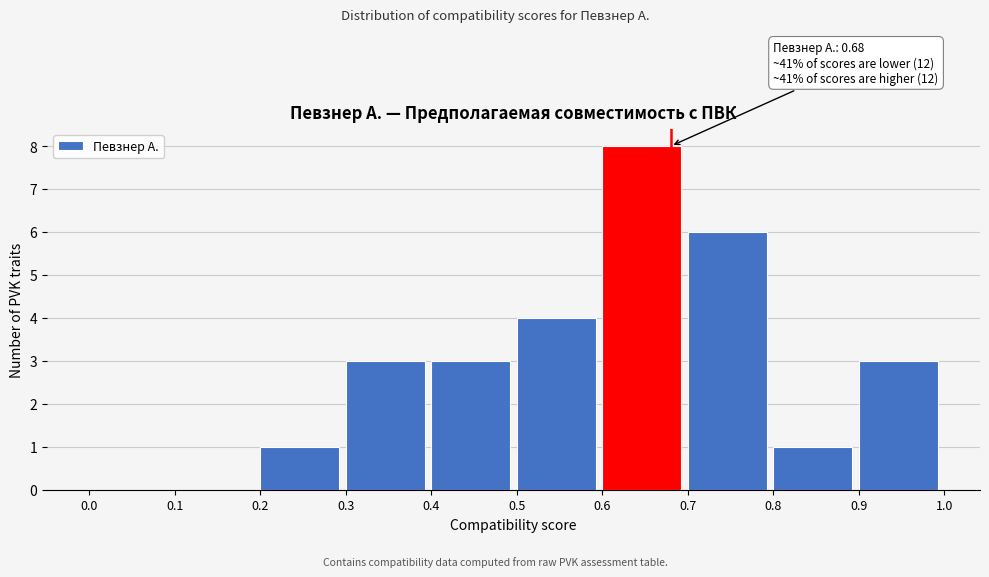

Which range on the x-axis has the tallest bar?

0.6 to 0.7